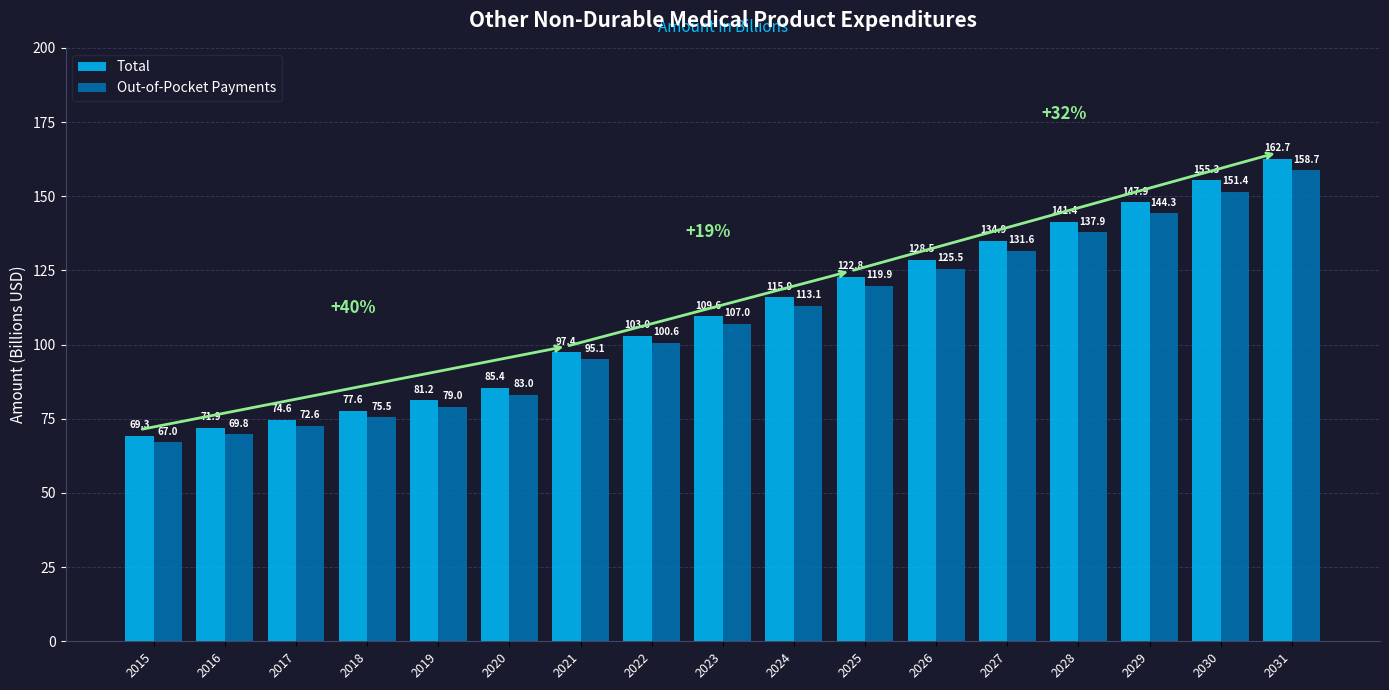

Reading right to left, transcribe all the data shown in this chart.

Total: 2031=162.7	2030=155.3	2029=147.9	2028=141.4	2027=134.9	2026=128.5	2025=122.8	2024=115.9	2023=109.6	2022=103.0	2021=97.4	2020=85.4	2019=81.2	2018=77.6	2017=74.6	2016=71.9	2015=69.3
Out-of-Pocket Payments: 2031=158.7	2030=151.4	2029=144.3	2028=137.9	2027=131.6	2026=125.5	2025=119.9	2024=113.1	2023=107.0	2022=100.6	2021=95.1	2020=83.0	2019=79.0	2018=75.5	2017=72.6	2016=69.8	2015=67.0